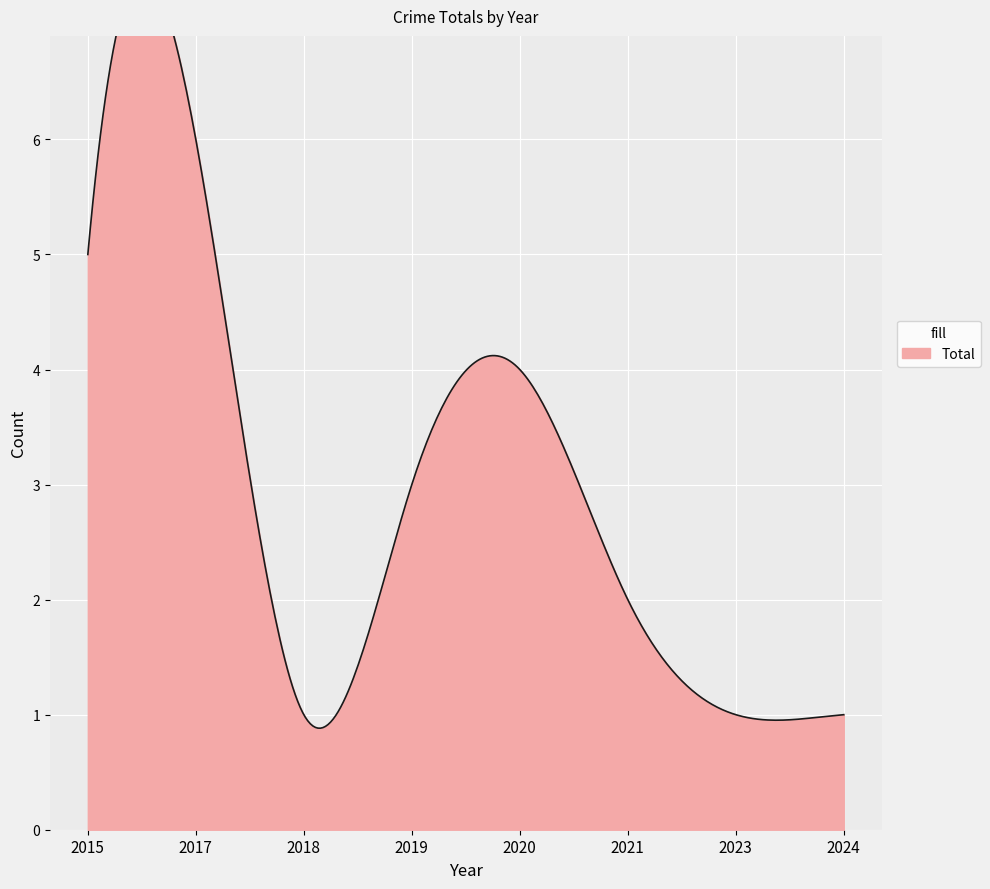

List the labels in order of value, largest first.

2017, 2015, 2020, 2019, 2021, 2018, 2023, 2024